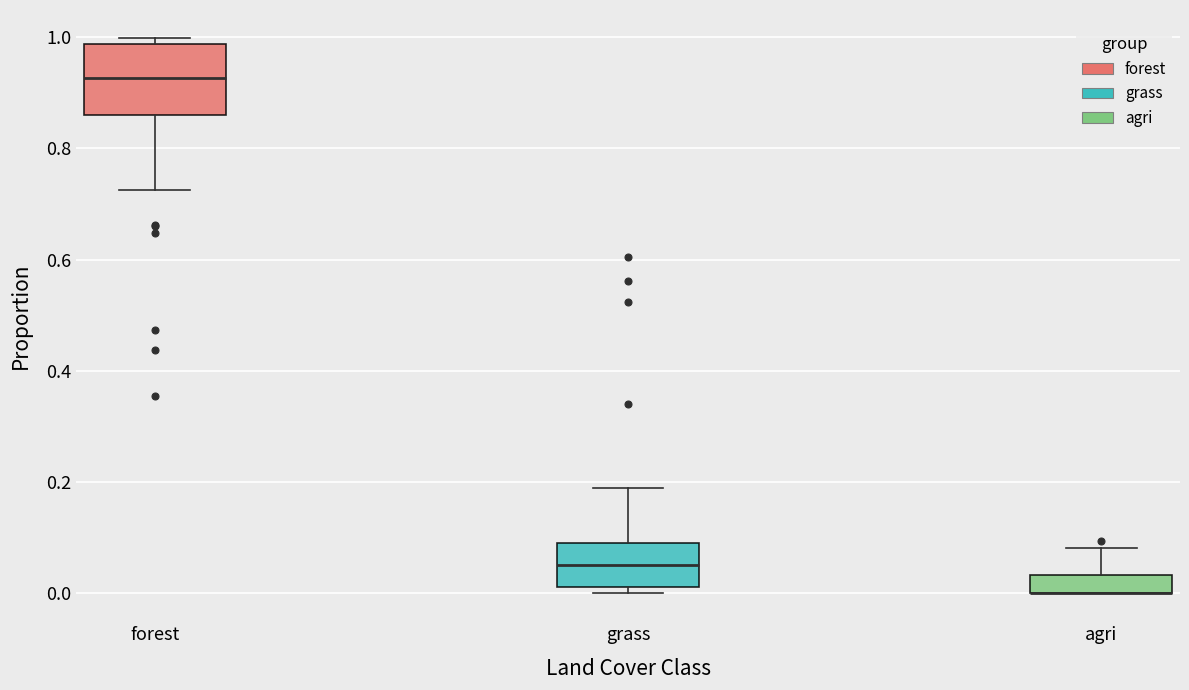

Comparing the boxes themselves (not the whiskers), which one is the tallest?

forest